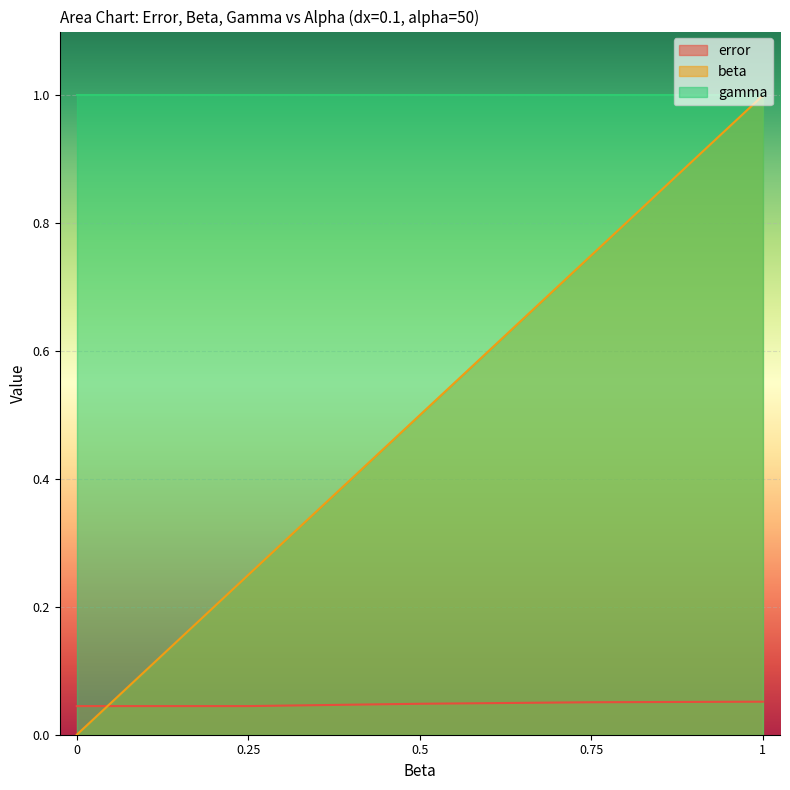

Between 0.25 and 0.5, which series saw the biggest shift?

beta